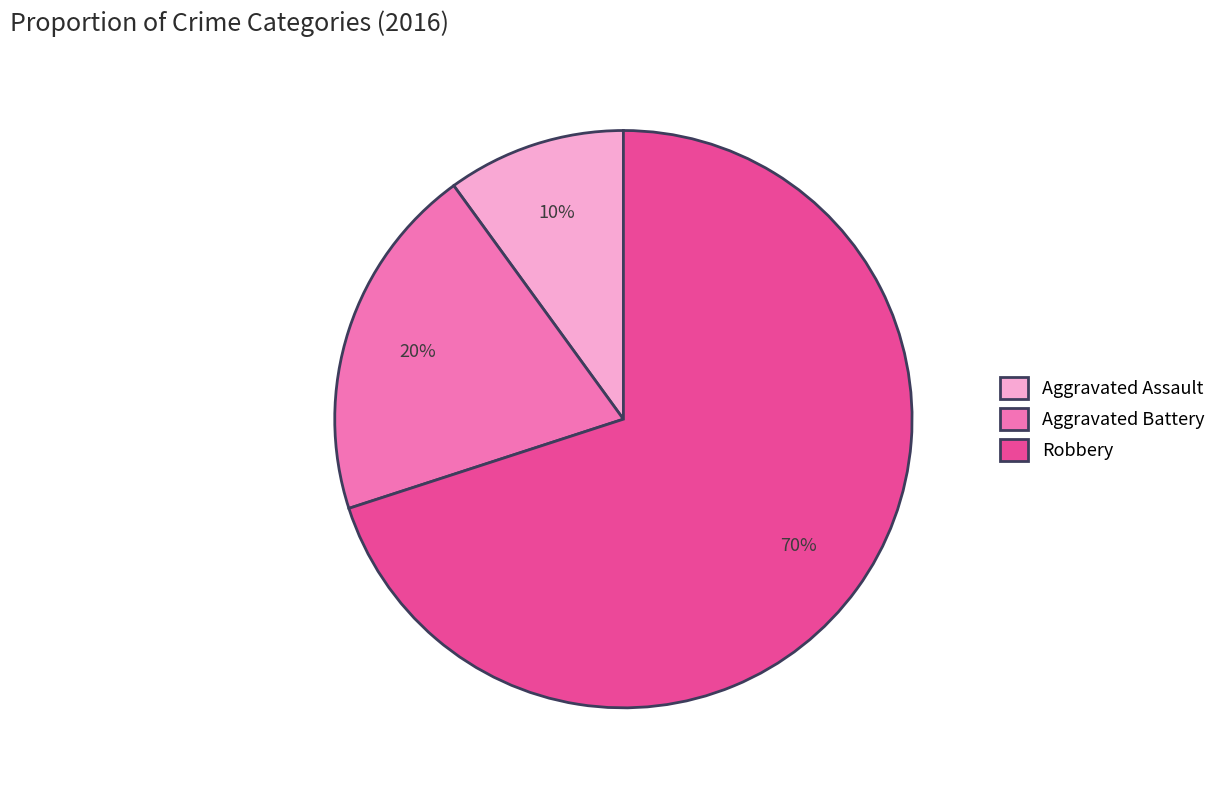

Rank the categories by value from highest to lowest.

Robbery, Aggravated Battery, Aggravated Assault